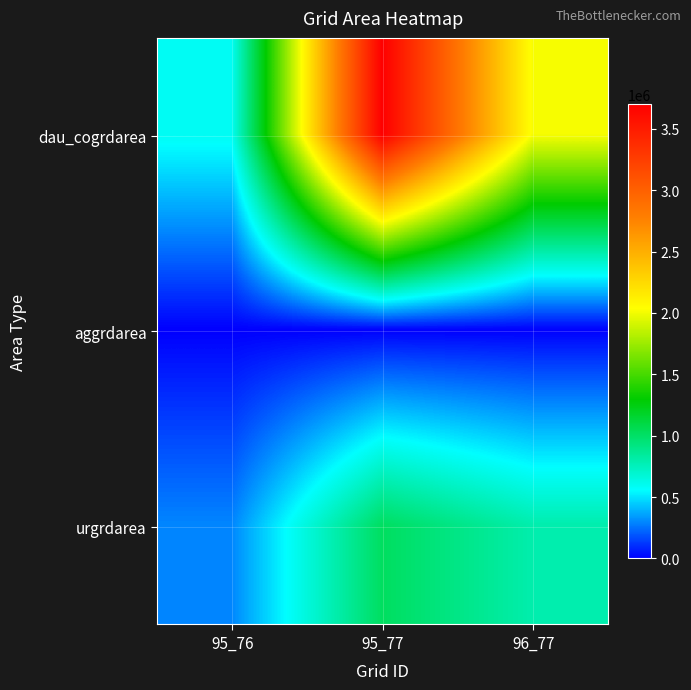

Reading right to left, transcribe all the data shown in this chart.

dau_cogrdarea: 96_77=2016900	95_77=3702600	95_76=590400
aggrdarea: 96_77=0	95_77=0	95_76=0
urgrdarea: 96_77=794700	95_77=1018800	95_76=296100